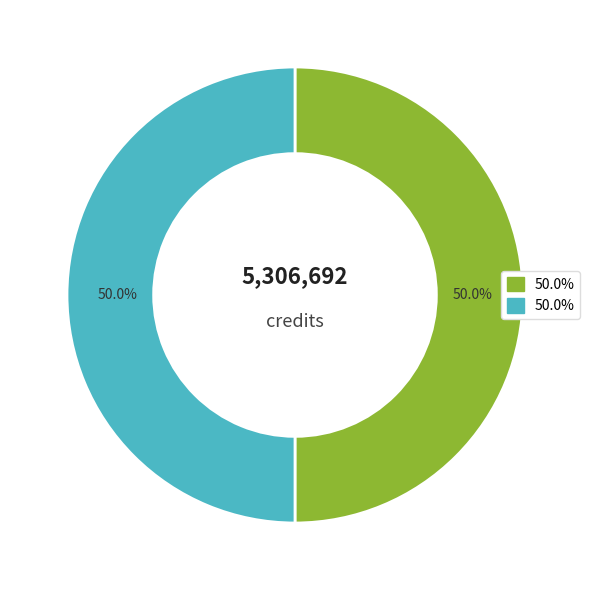

How many segments does this pie chart have?

2